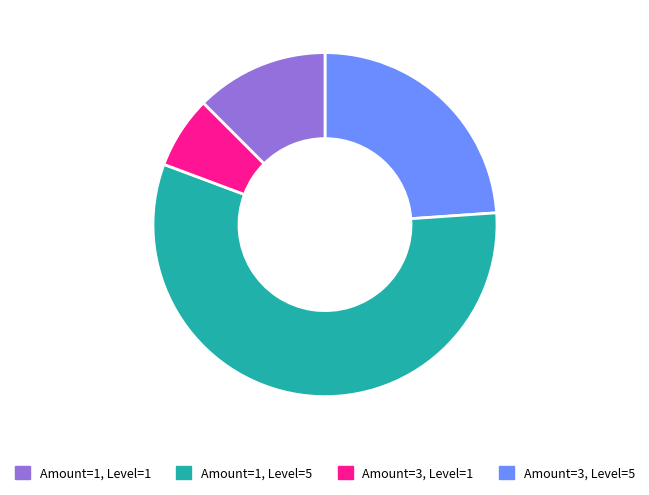

Does any single category account for the majority?

Yes